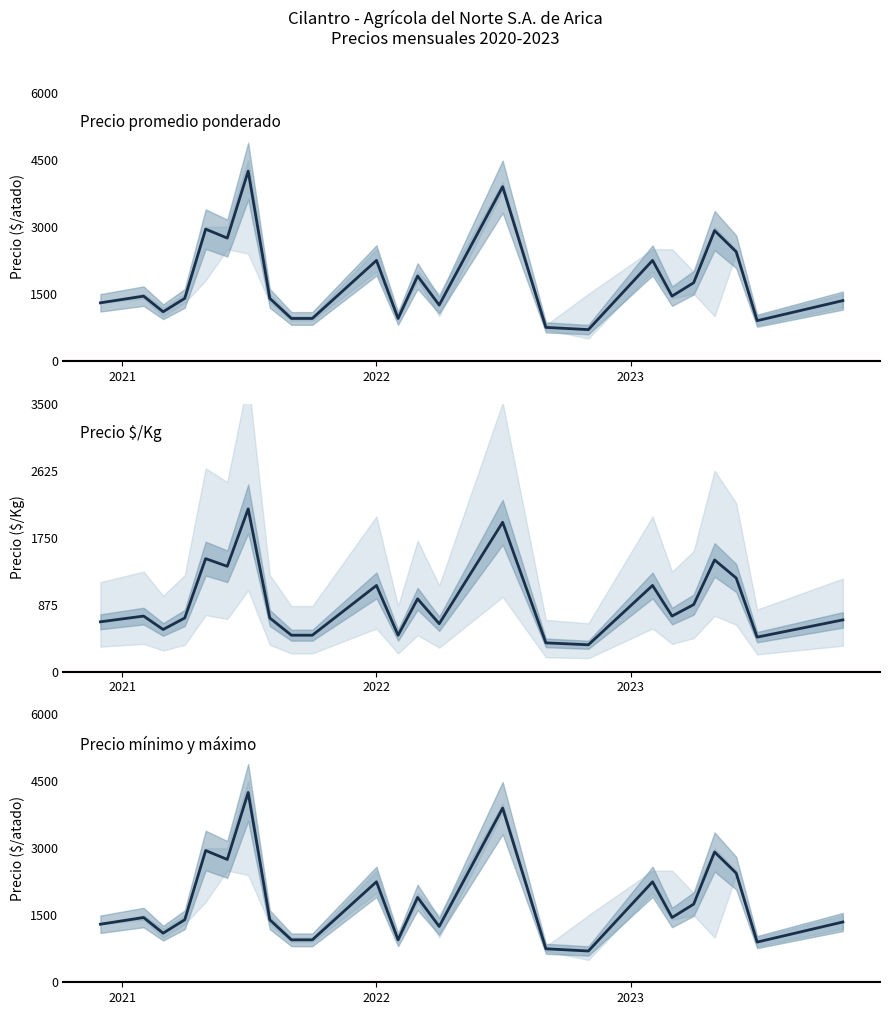

The value of Precio promedio ponderado at 2023-03 is 747. True or false?

False